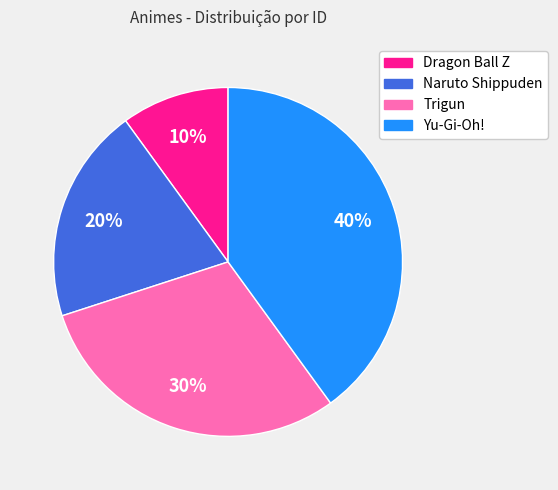

What is the smallest slice in the pie chart?

Dragon Ball Z